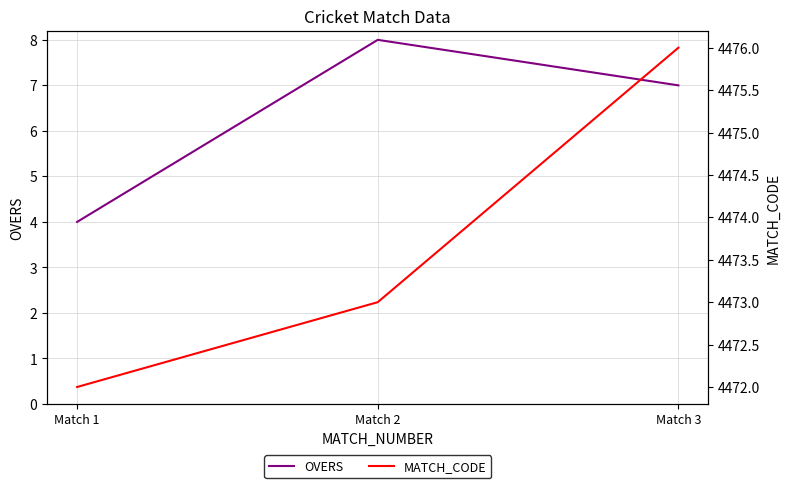

Which series has the largest range (max minus min)?

OVERS